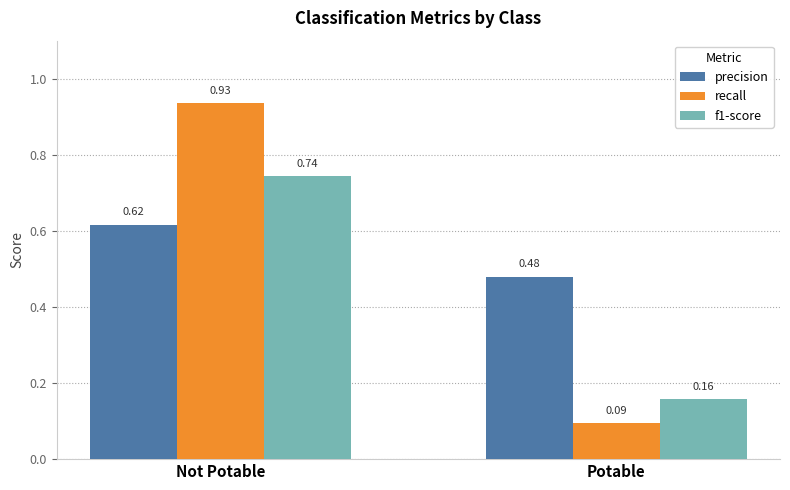

Which series has the largest total across all categories?

precision